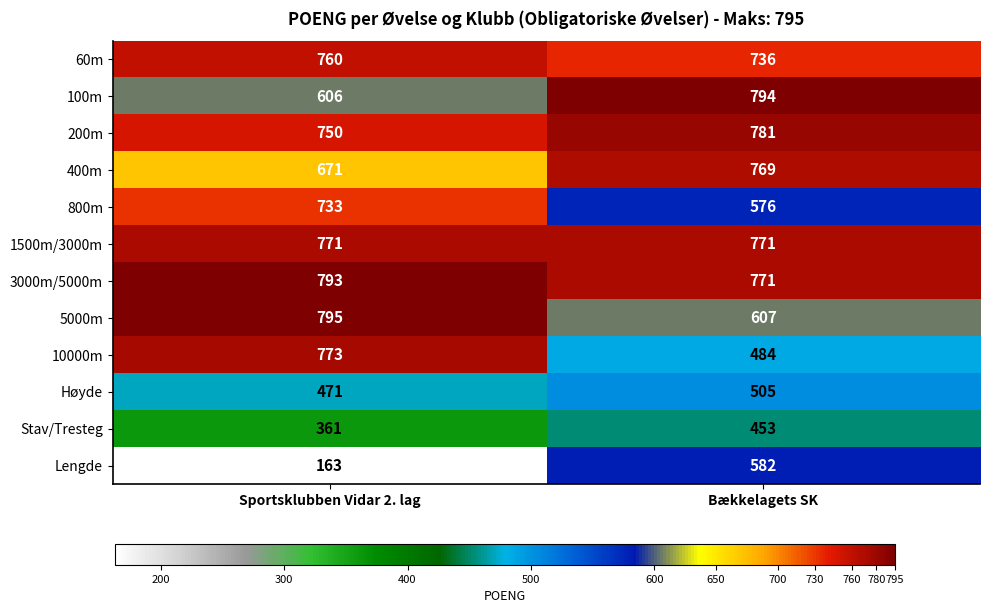

Rank the categories by Høyde value from highest to lowest.

Bækkelagets SK, Sportsklubben Vidar 2. lag